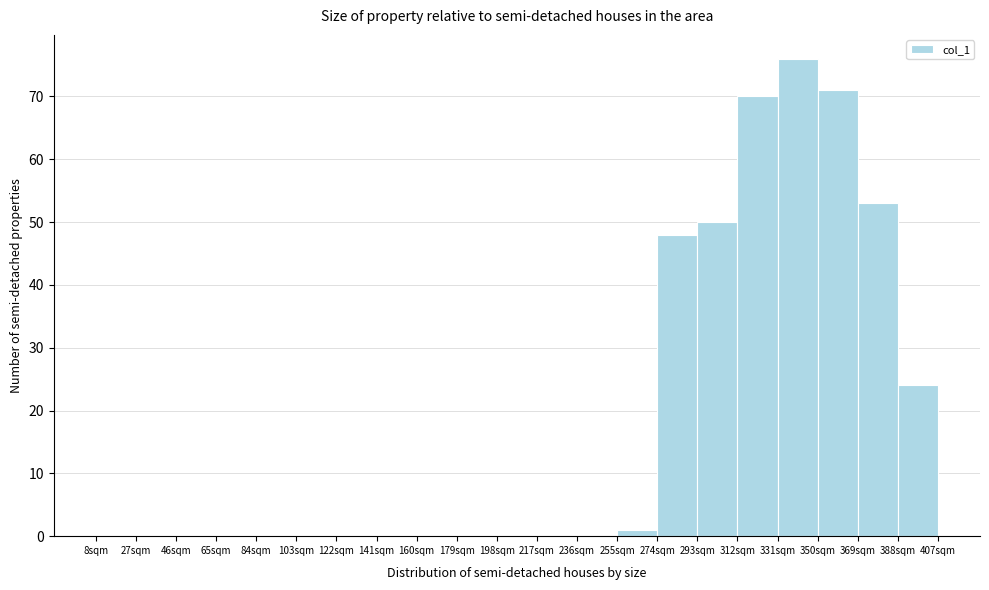

Reading left to right, list every bar in this chart as the range it spans on the x-axis followed by its height. Neither the bar edges nor the heights are printed on the chart, so give them approximately, as read against the axes.

8 to 27: 0
27 to 46: 0
46 to 65: 0
65 to 84: 0
84 to 103: 0
103 to 122: 0
122 to 141: 0
141 to 160: 0
160 to 179: 0
179 to 198: 0
198 to 217: 0
217 to 236: 0
236 to 255: 0
255 to 274: 1
274 to 293: 48
293 to 312: 50
312 to 331: 70
331 to 350: 76
350 to 369: 71
369 to 388: 53
388 to 407: 24